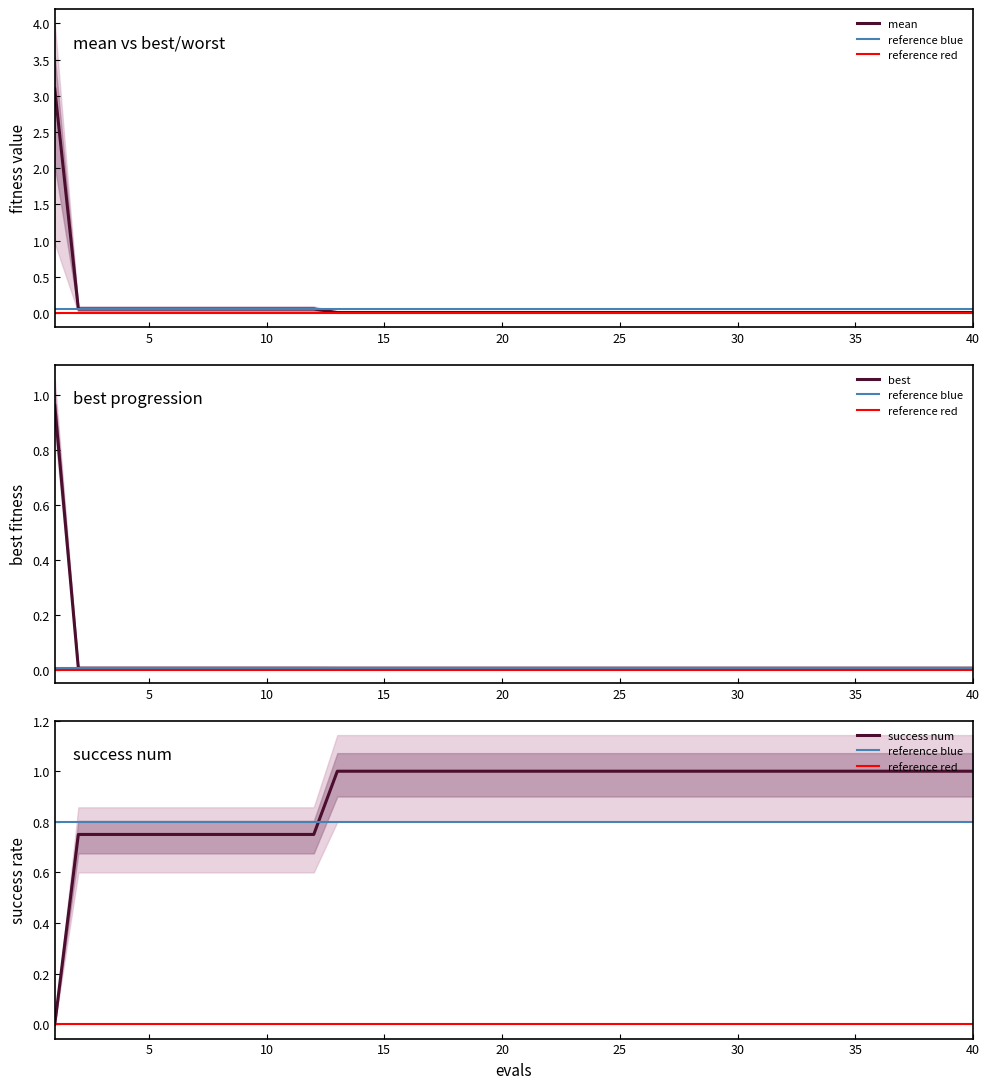

What is the maximum value shown in the chart?

3.1